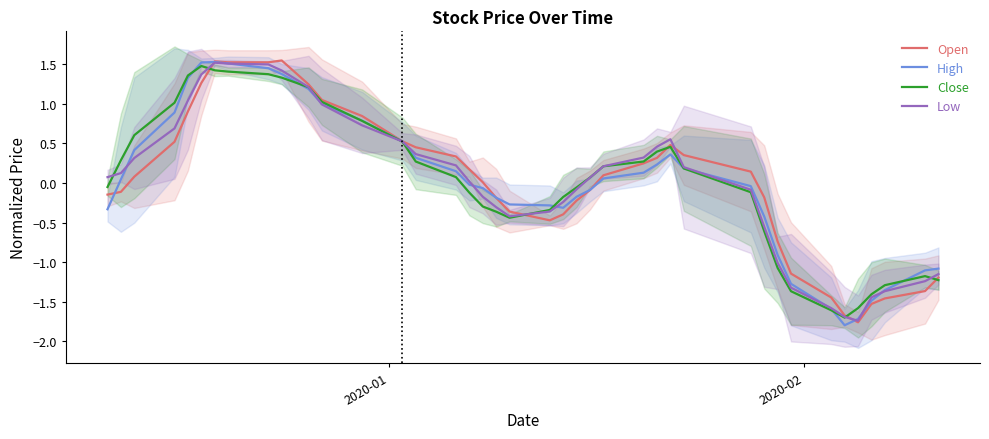

In Low, how many points are lower than both neighbors (excluding endpoints)?

2